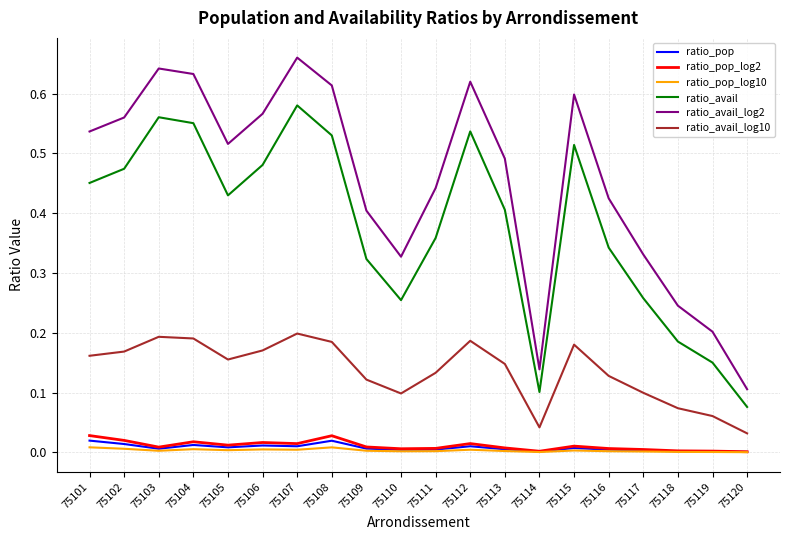

At which category does ratio_avail_log10 reach its first local valley?

75105